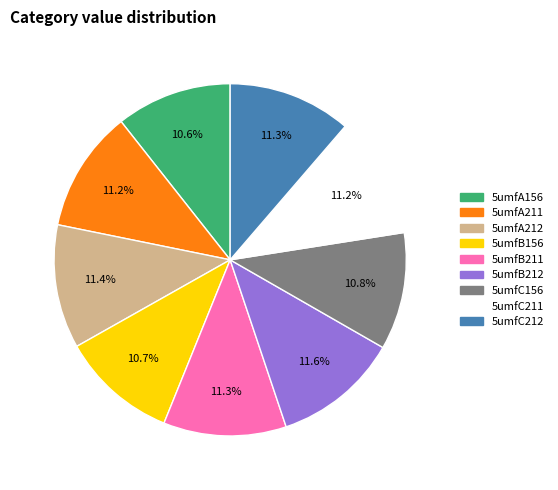

To the nearest percent, what portion does 5umfB156 represent?

11%